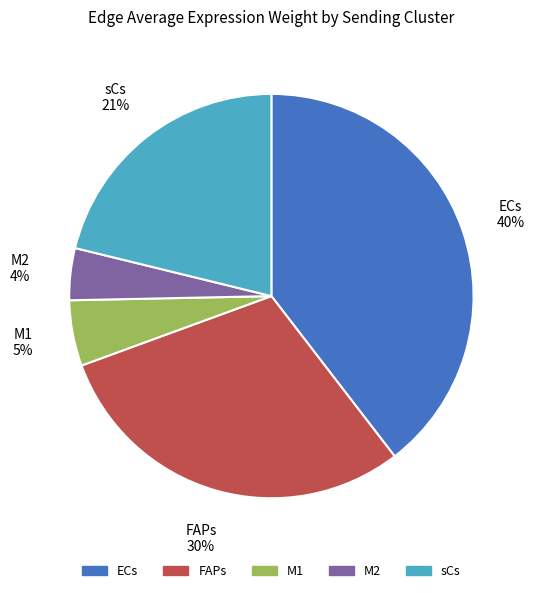

How many slices are in this pie chart?

5